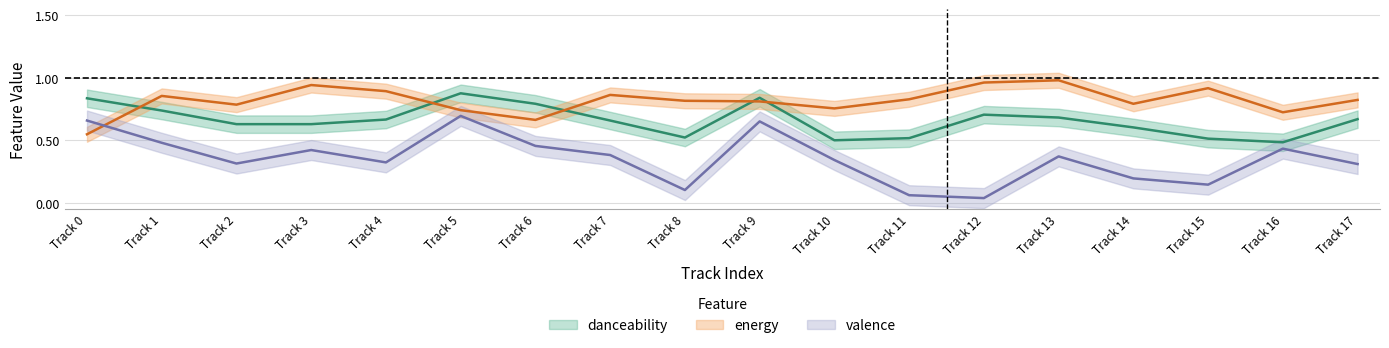

What is the value of the valence point at the 11th from the left?

0.3